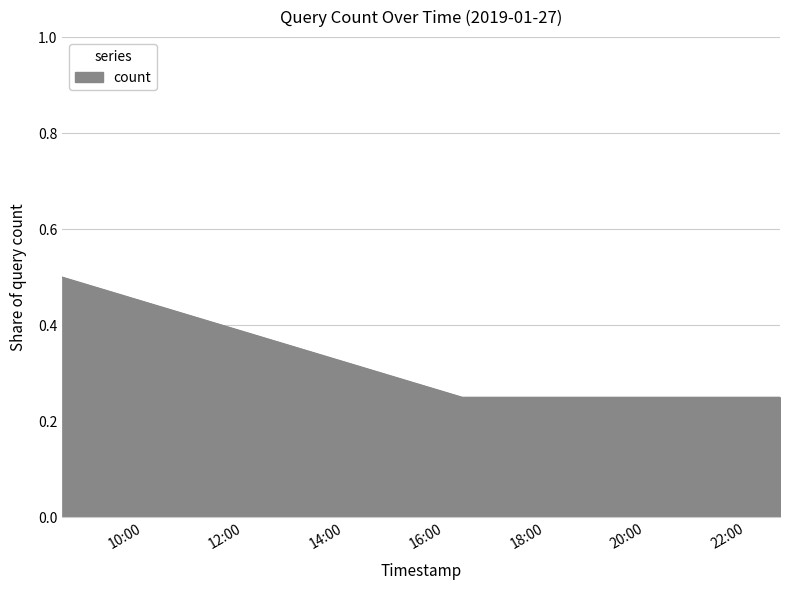

What is the greatest value displayed?

0.5